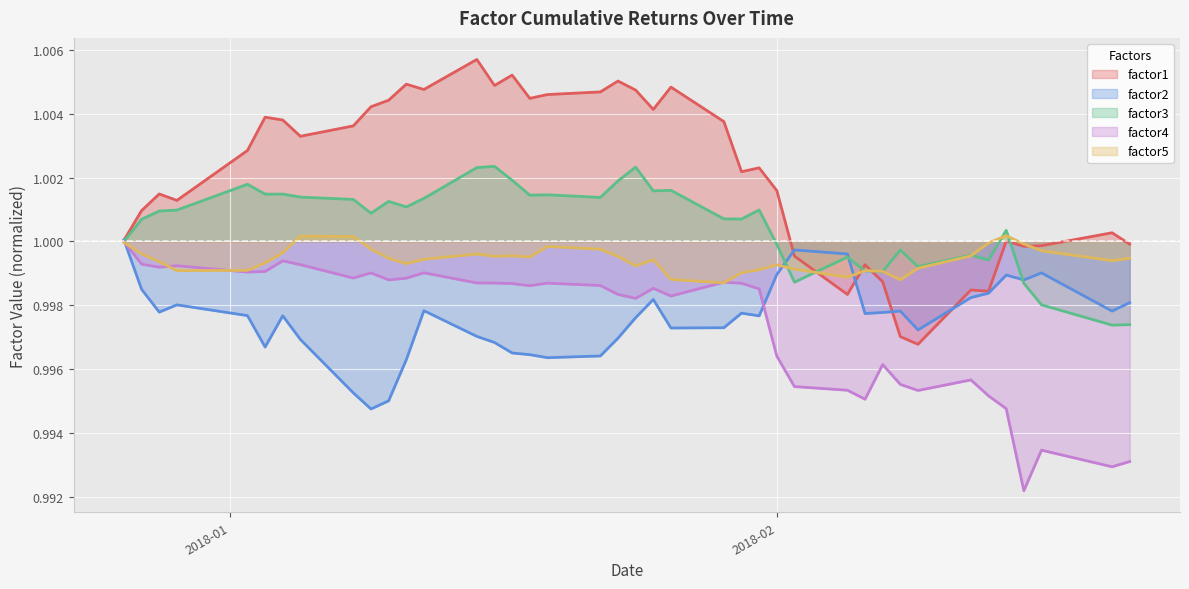

The factor3 series shows 1.5 at 2018-01-23. True or false?

False